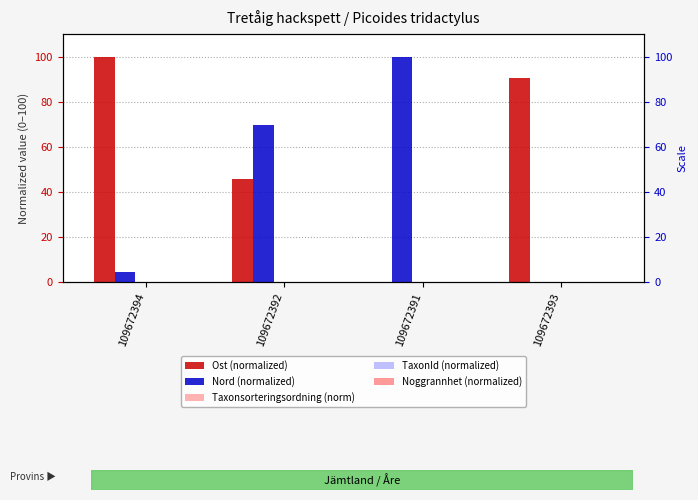

Between 109672391 and 109672394, which is larger?

109672394